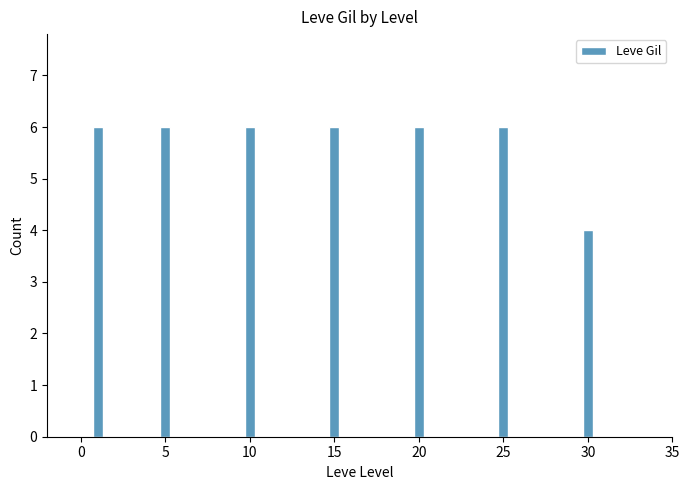

Count the values in the range 6 to 7.

6